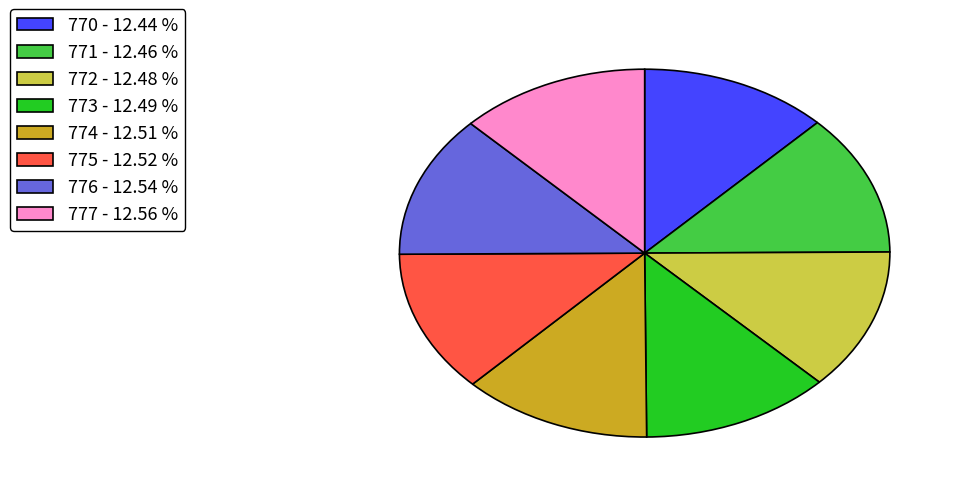

Count the number of slices in the pie.

8